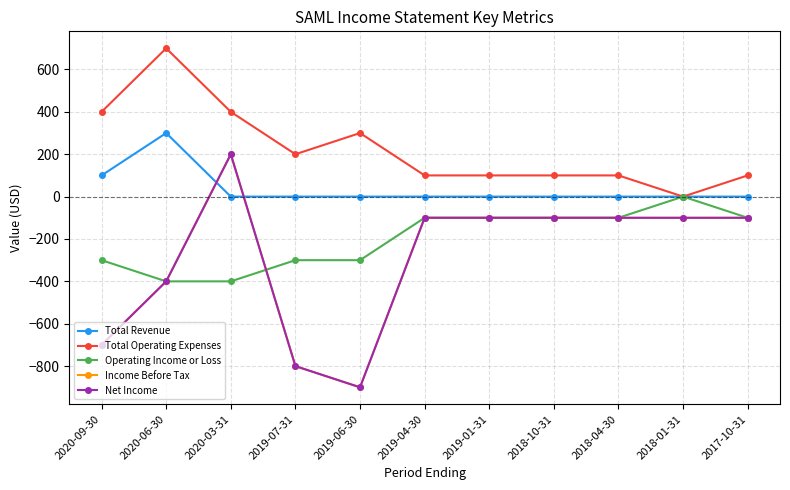

Is this an area chart (filled region under the line)?

No